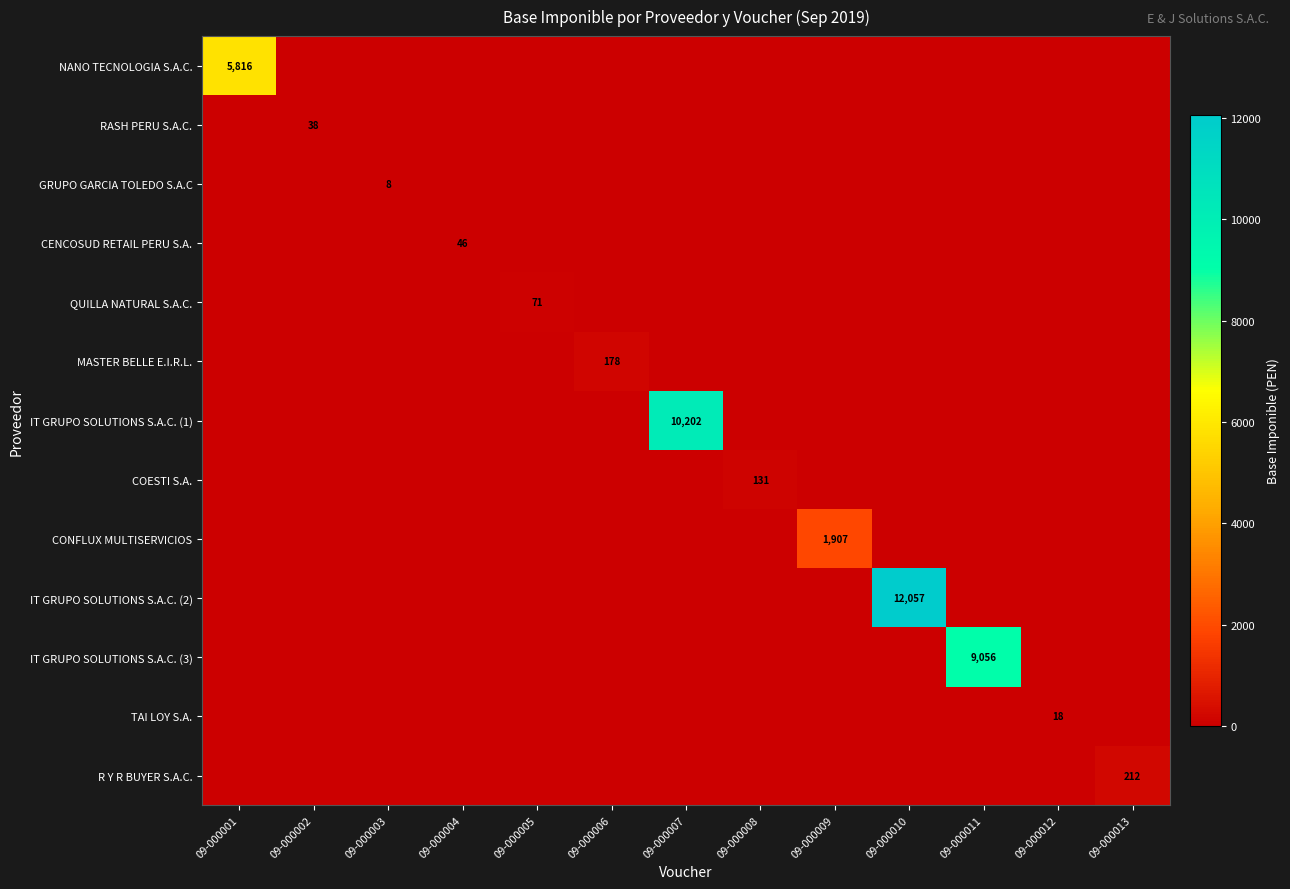

The MASTER BELLE E.I.R.L. series shows 178 at 09-000006. True or false?

True